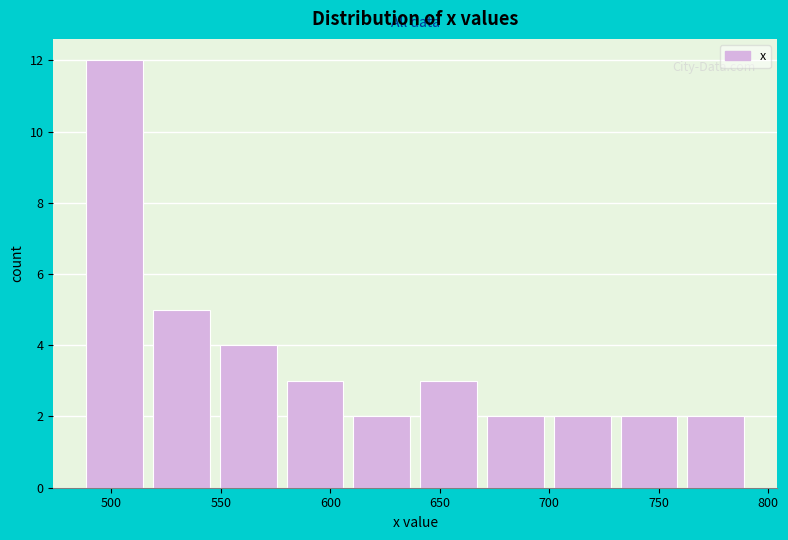

Reading left to right, transcribe this chart: for each bar, give the range it covers on the x-axis and its height. Neither the bar edges nor the heights are printed on the chart, so give them approximately, as read against the axes.

490 to 520: 12
520 to 550: 5
550 to 580: 4
580 to 610: 3
610 to 640: 2
640 to 670: 3
670 to 700: 2
700 to 735: 2
735 to 765: 2
765 to 795: 2